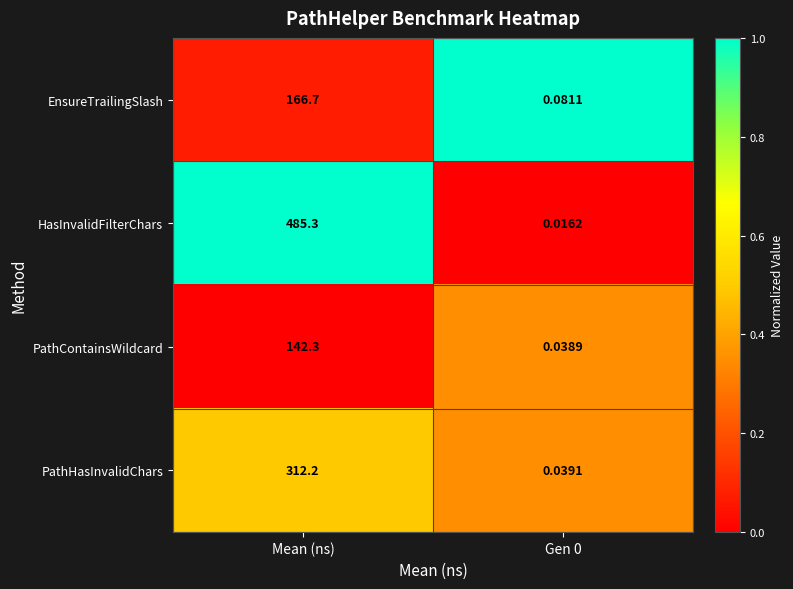

Which series has the largest total across all categories?

HasInvalidFilterChars